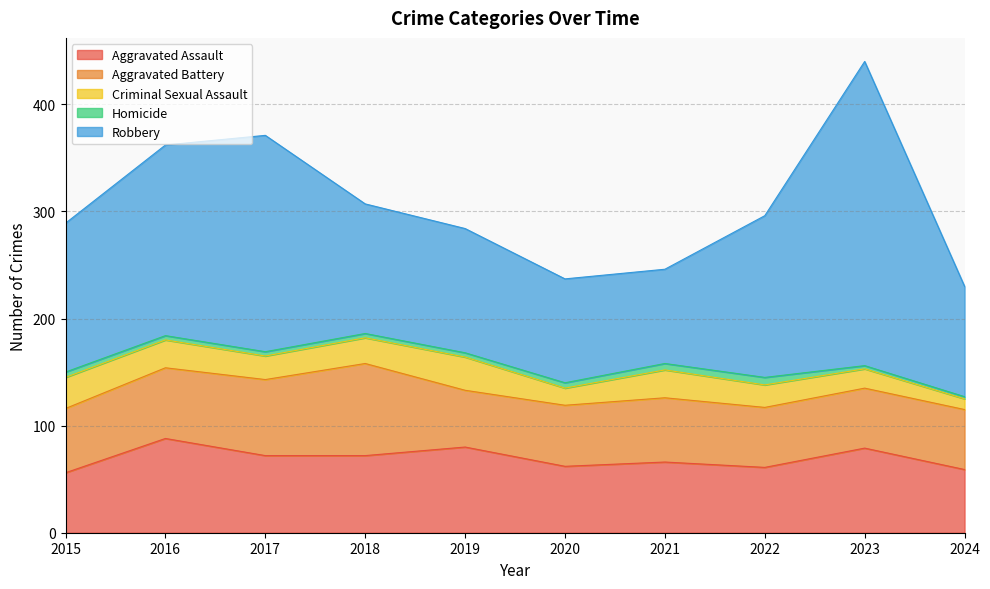

Count the number of categories in the chart.

10